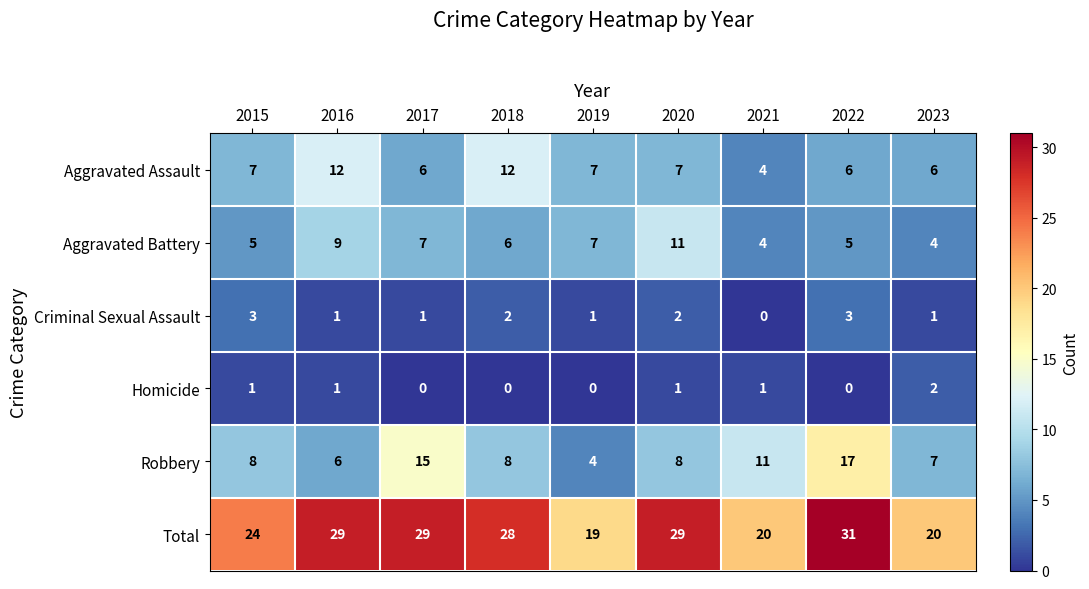

At which label is Total closest to 25?

2015